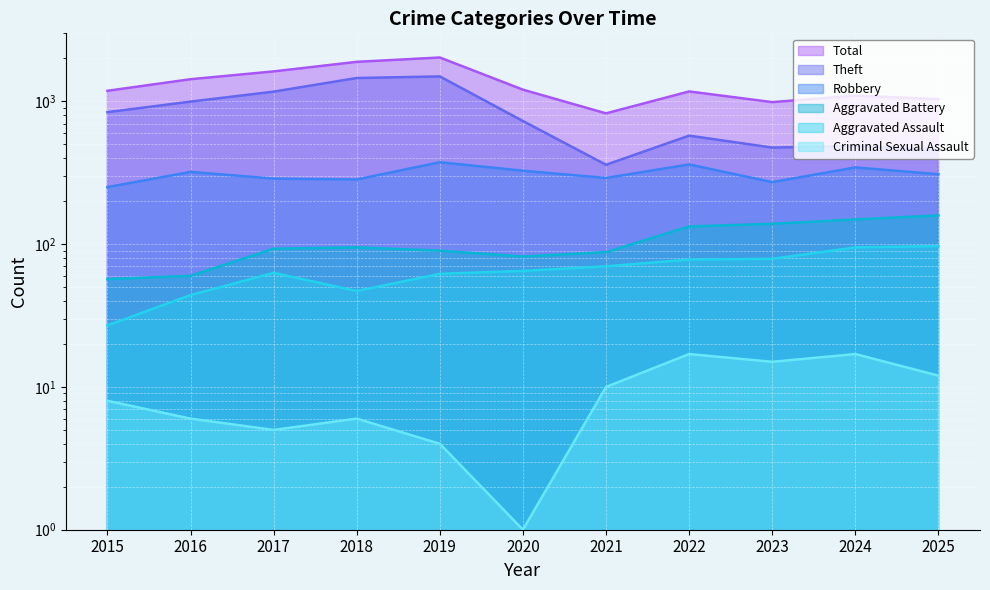

What are all the series names shown in the legend?

Aggravated Assault, Aggravated Battery, Criminal Sexual Assault, Robbery, Theft, Total